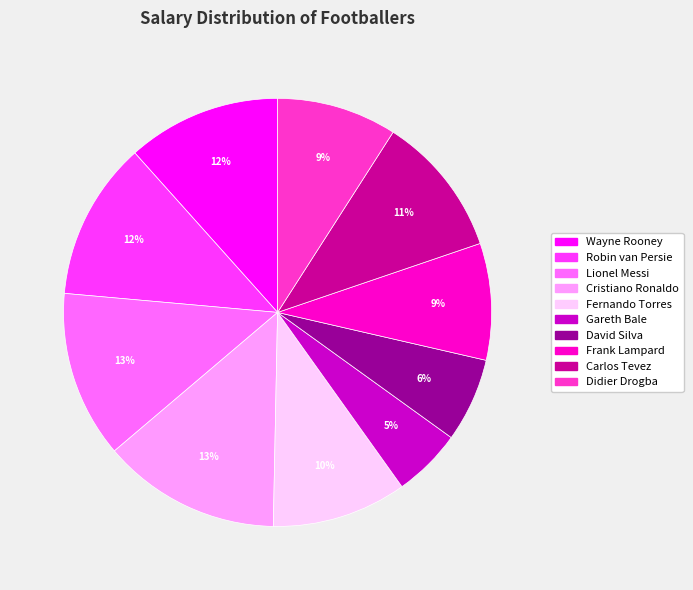

Is it true that Cristiano Ronaldo is 8% of the pie?

False